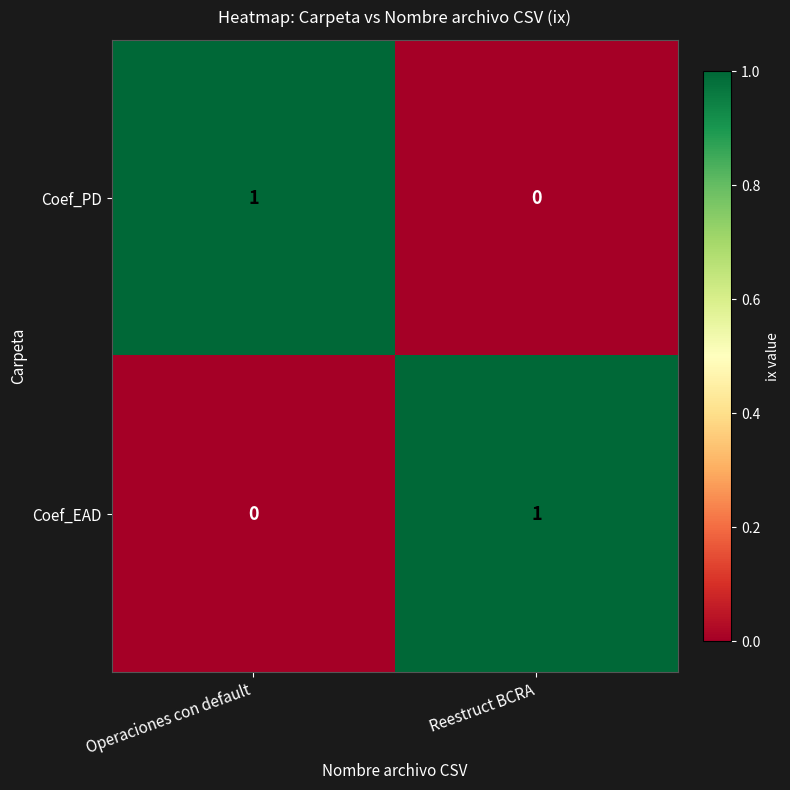

How many data points does each series have?

2